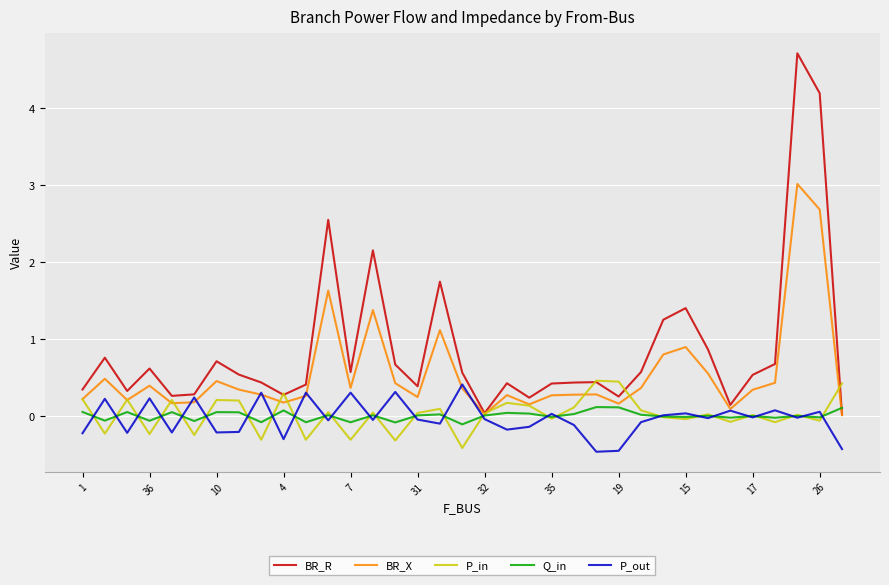

What is the maximum value for BR_R?

4.7